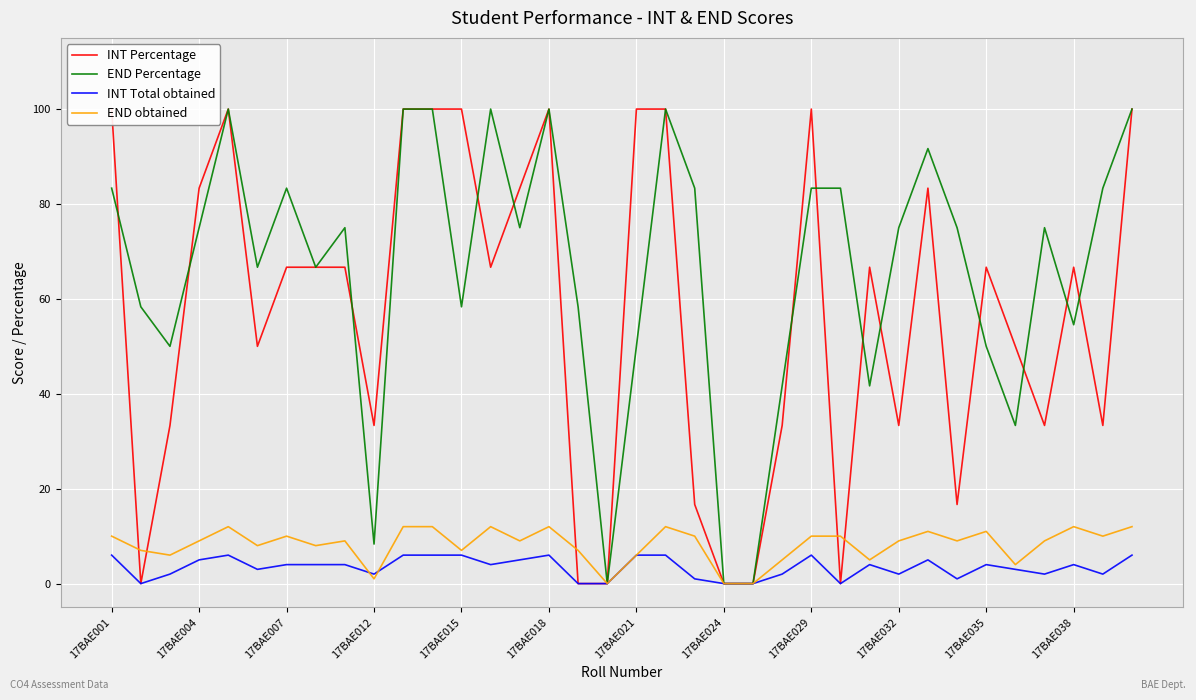

What is the maximum value for INT Total obtained?

6.0